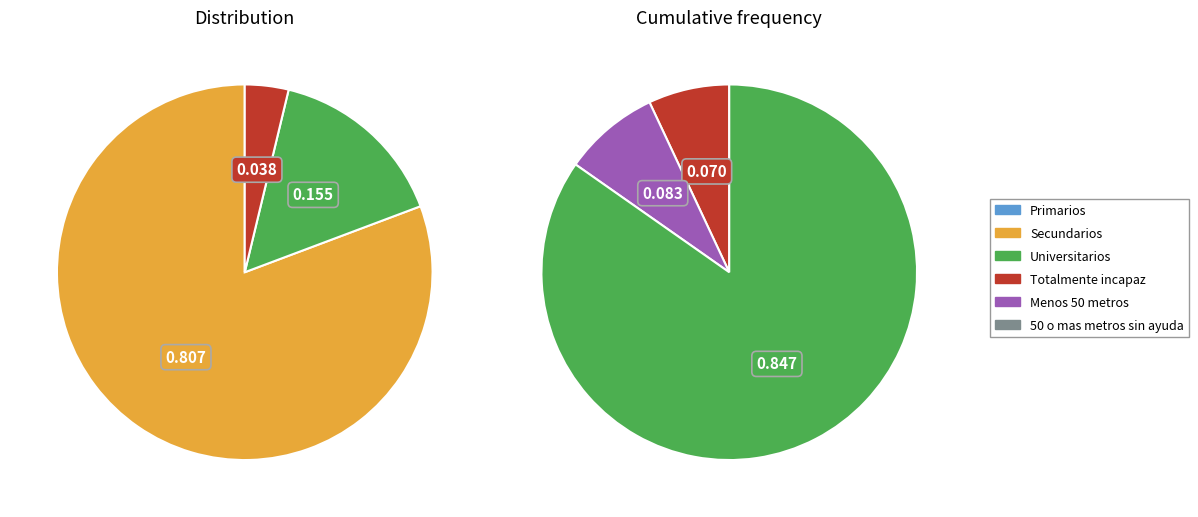

Count the number of slices in the pie.

3